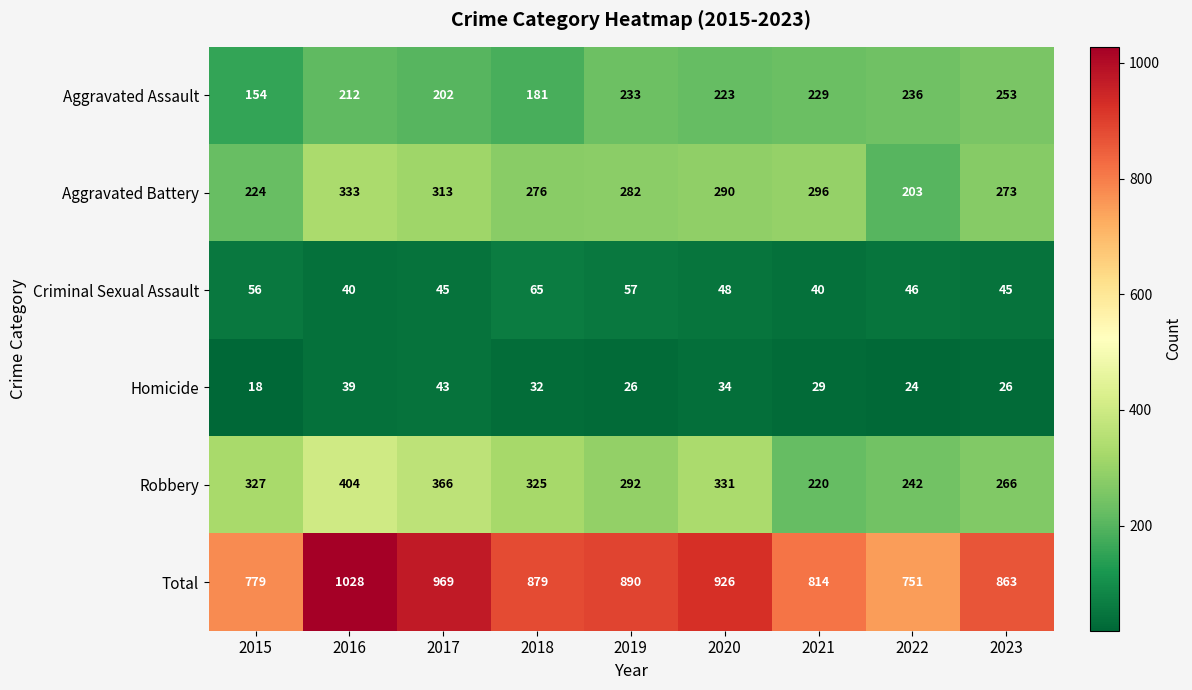

Is it true that Aggravated Assault equals 110 at 2019?

False